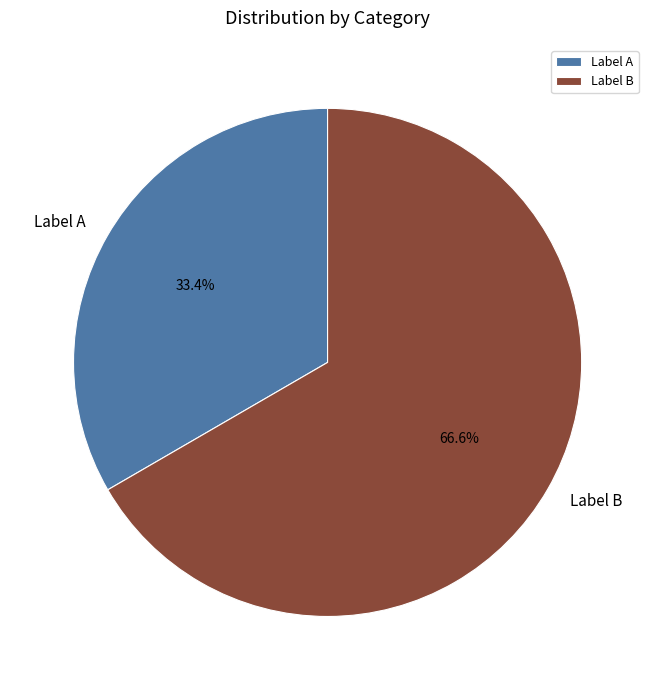

Rank the categories by value from lowest to highest.

Label A, Label B